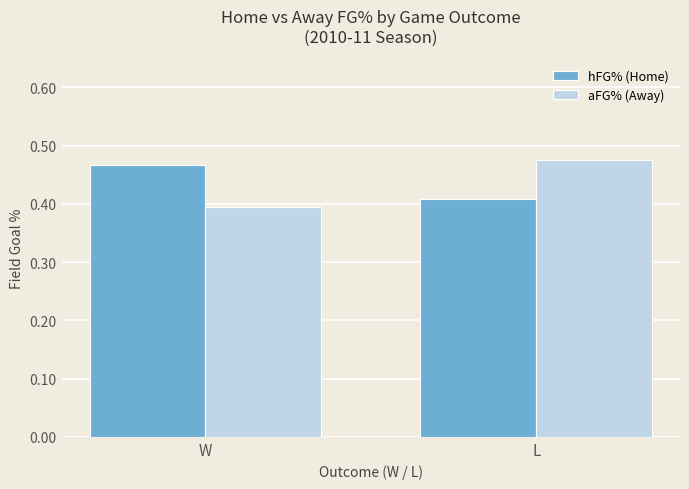

What is the sum of the aFG% (Away) values at L and W?

0.9